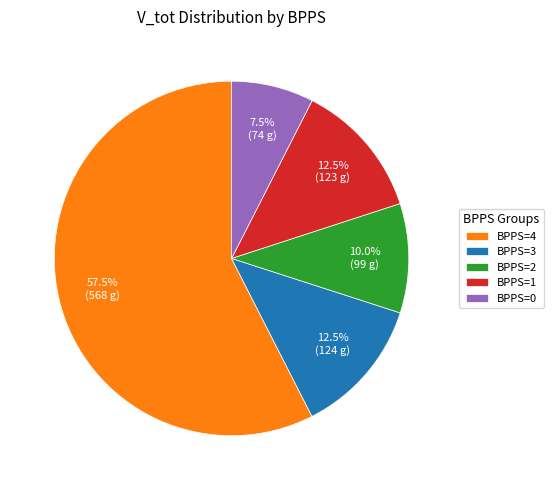

Between BPPS=4 and BPPS=1, which is larger?

BPPS=4